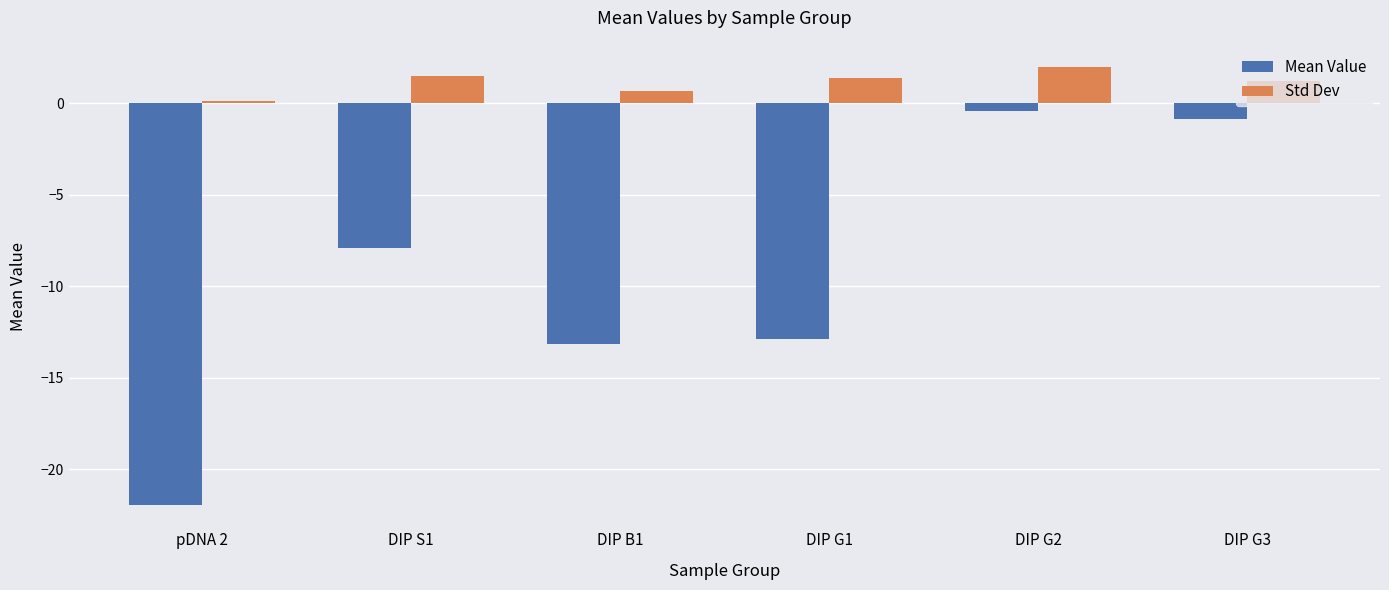

How many bars are there in total?

12